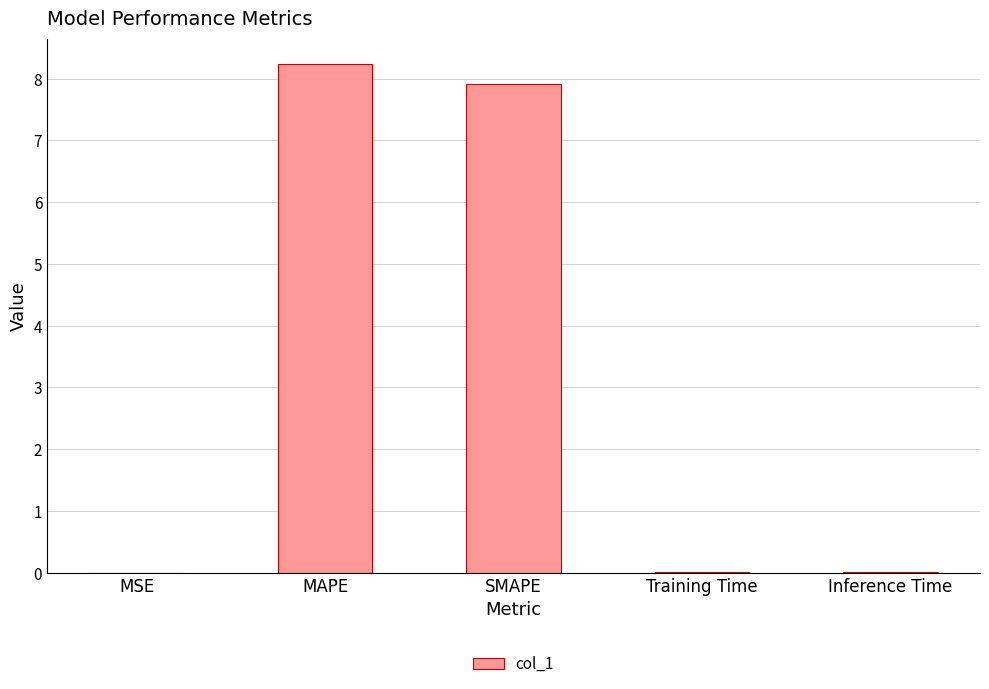

The chart shows a value of 8.2 at MAPE. True or false?

True